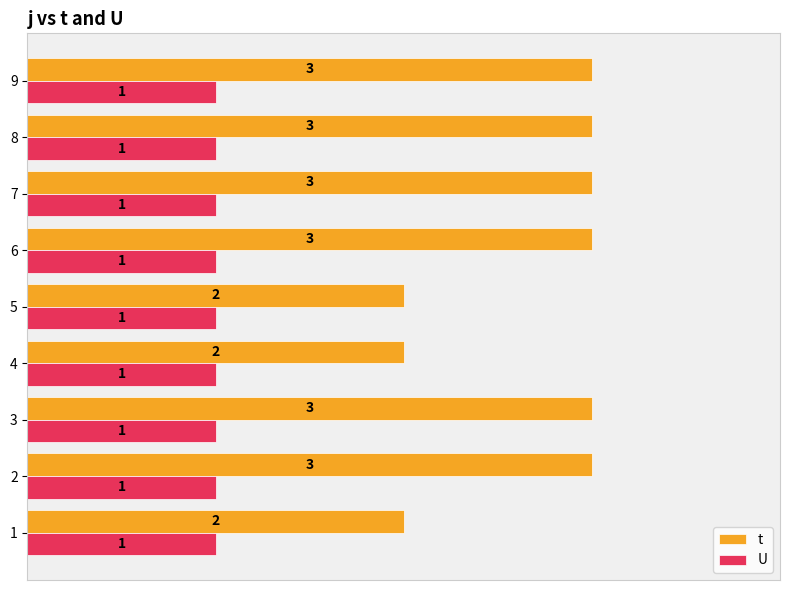

Rank the series by their average value, from lowest to highest.

U, t